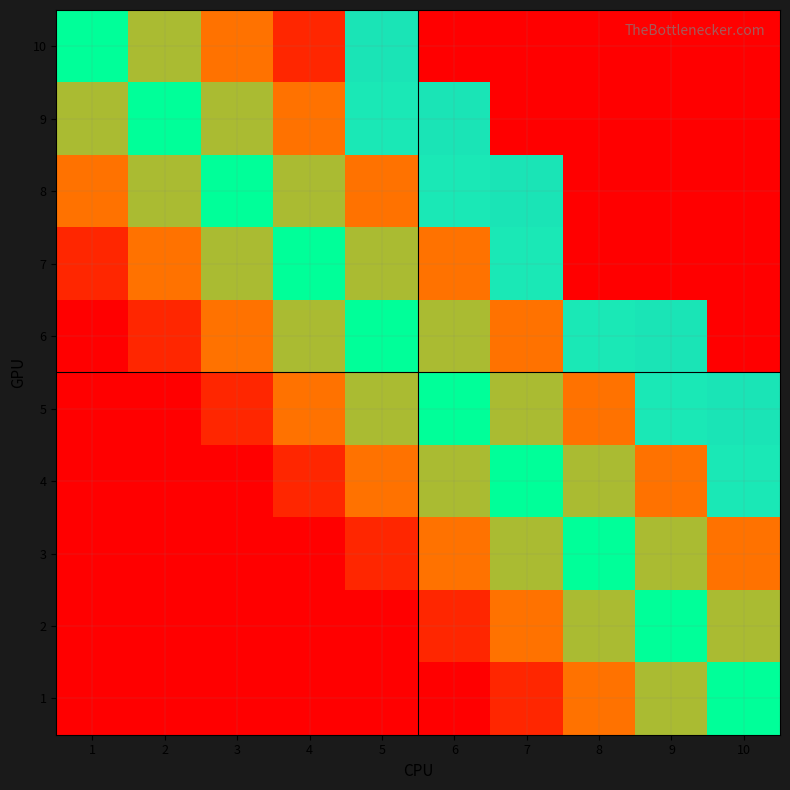

Between 10 and 2, which is larger?

10